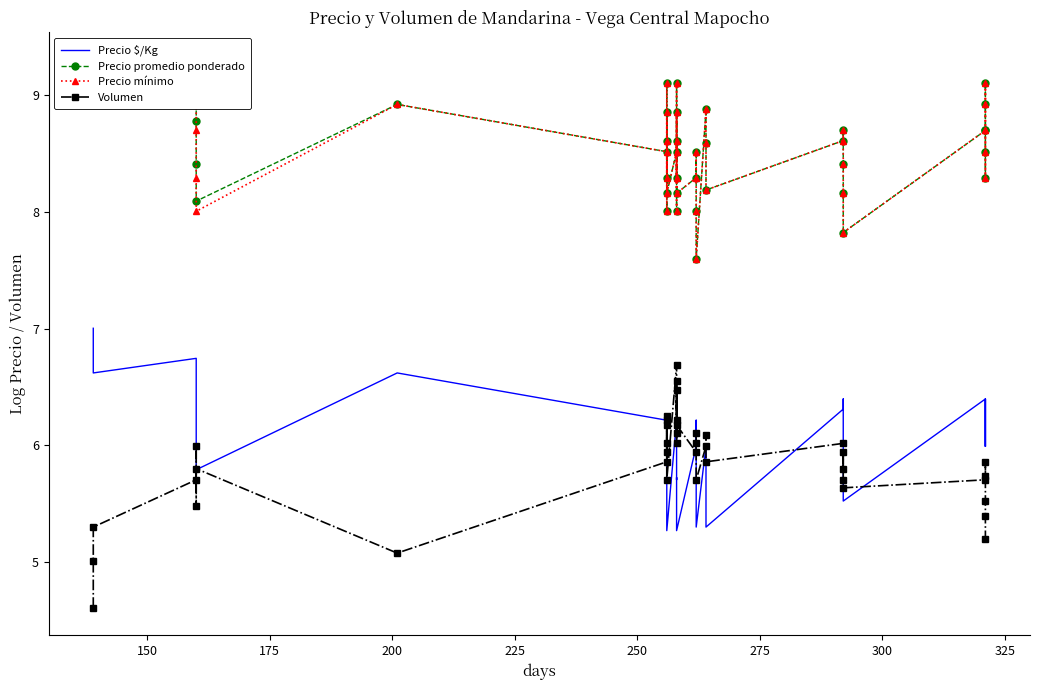

Count the number of categories in the chart.

40